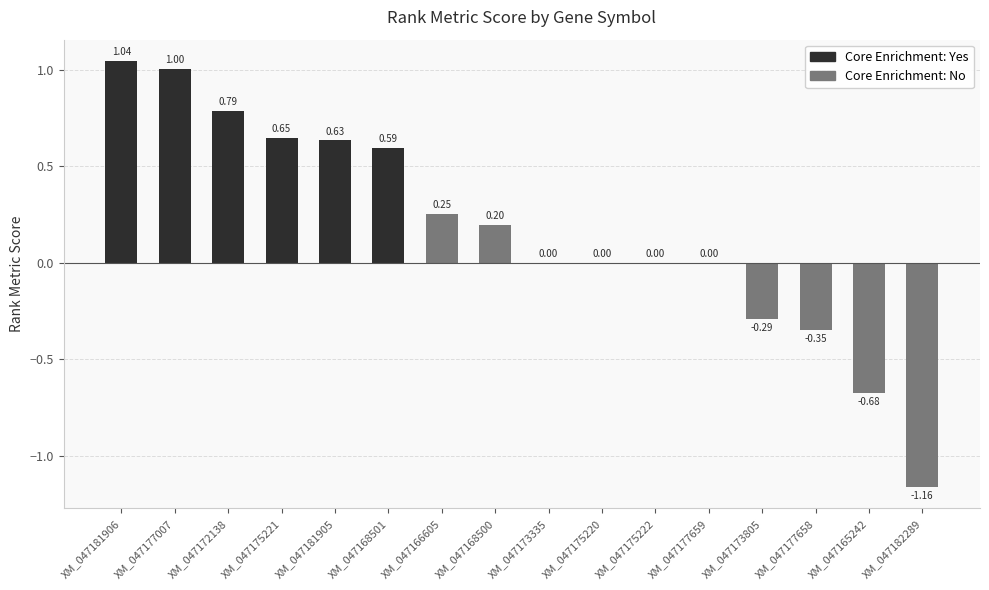

What is the sum of all values?

2.7